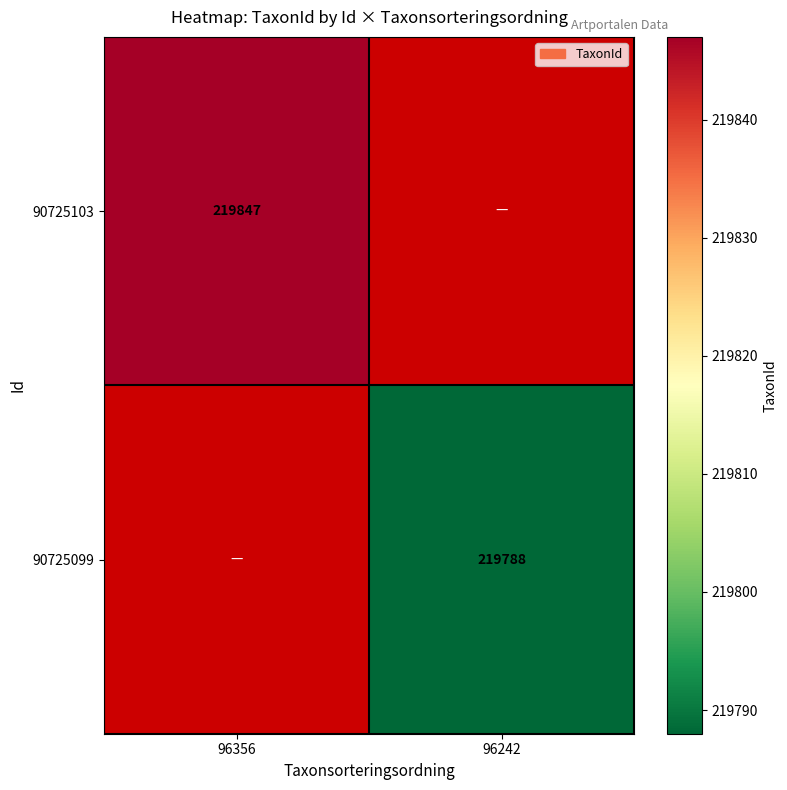

Is it true that 90725103 equals 219847 at 96356?

True